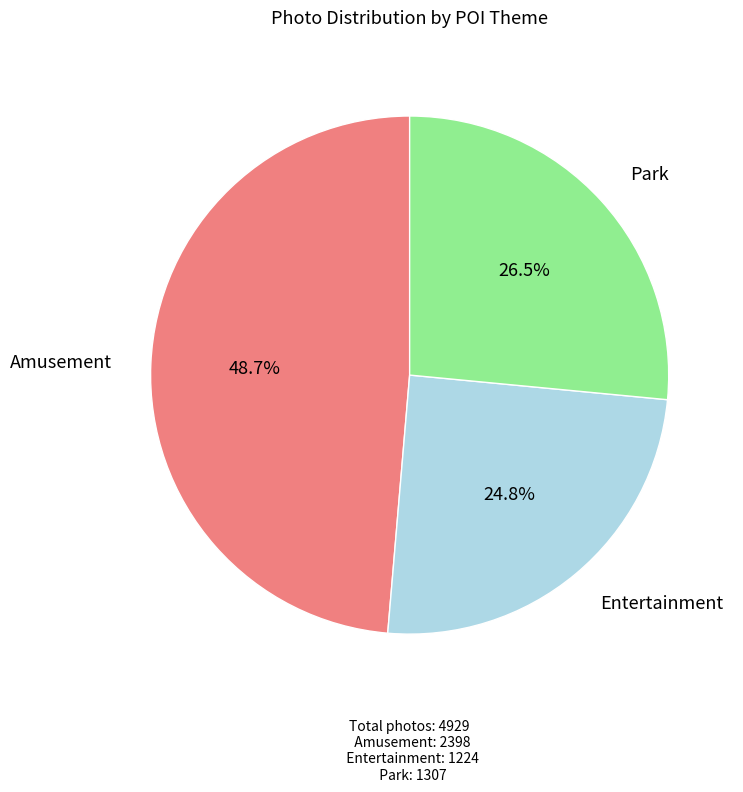

Is there any slice that represents more than half of the pie?

No